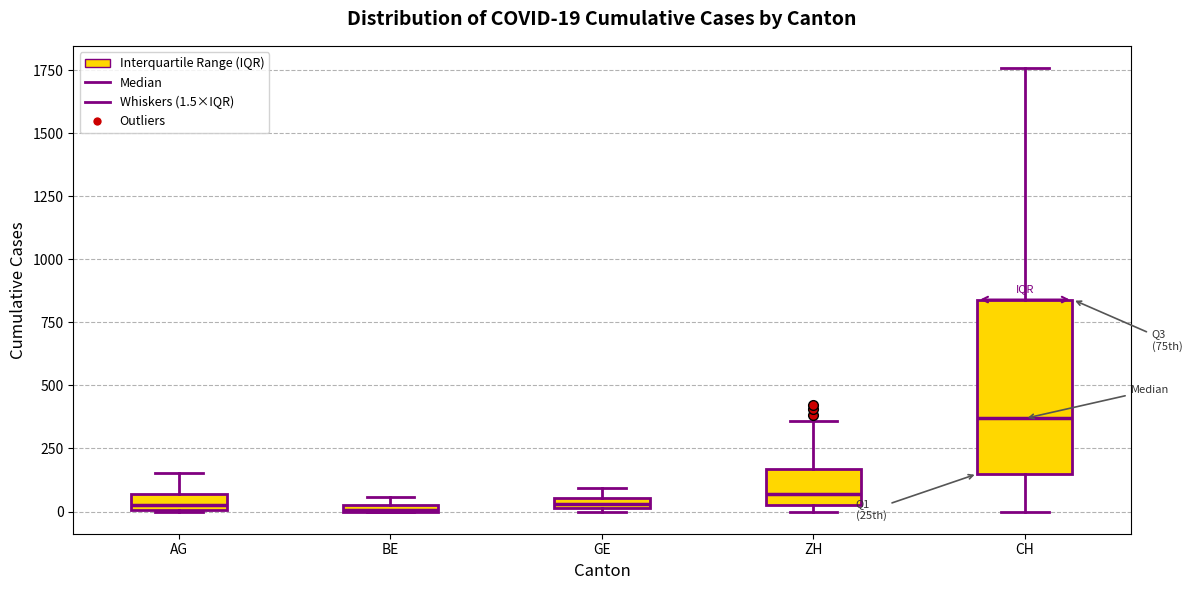

Which box is the tallest, from its lower edge to its upper edge?

CH